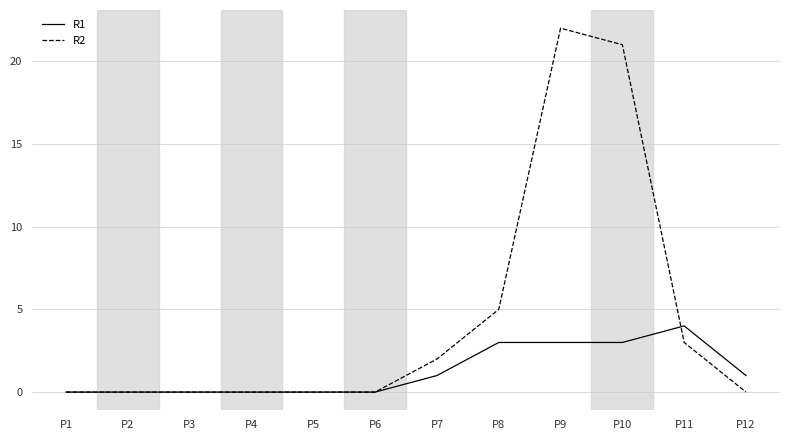

In R2, how many points are higher than both neighbors (excluding endpoints)?

1